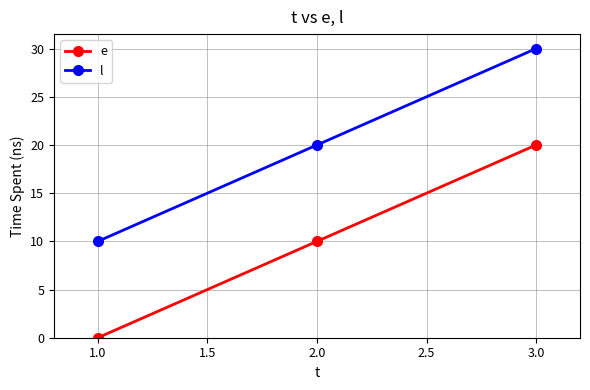

Rank the series by their average value, from highest to lowest.

l, e